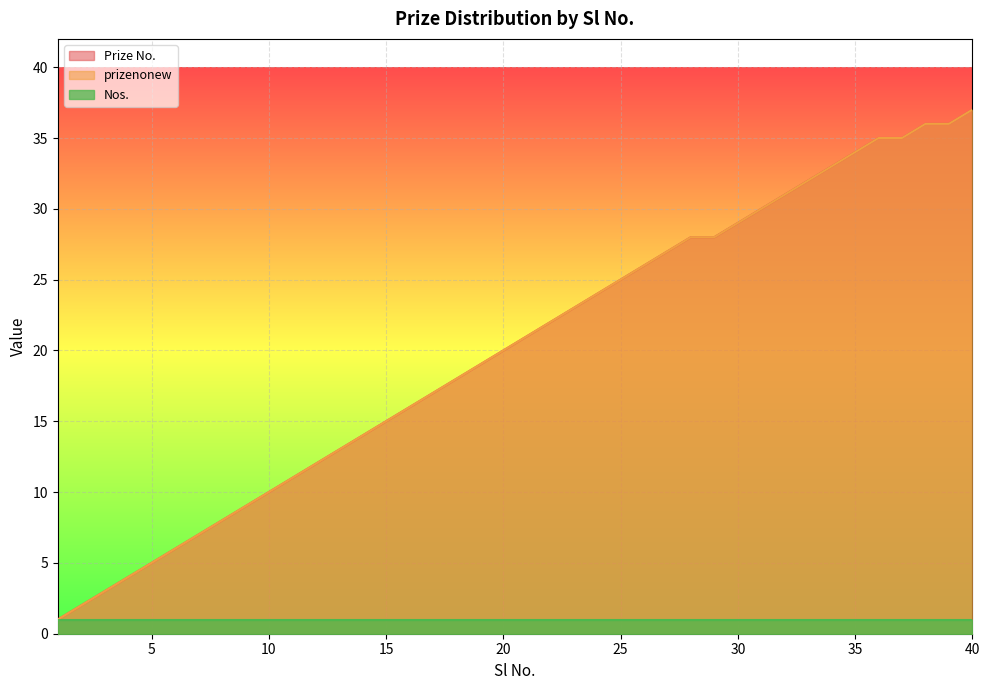

True or false: Prize No. and prizenonew intersect in this chart.

False